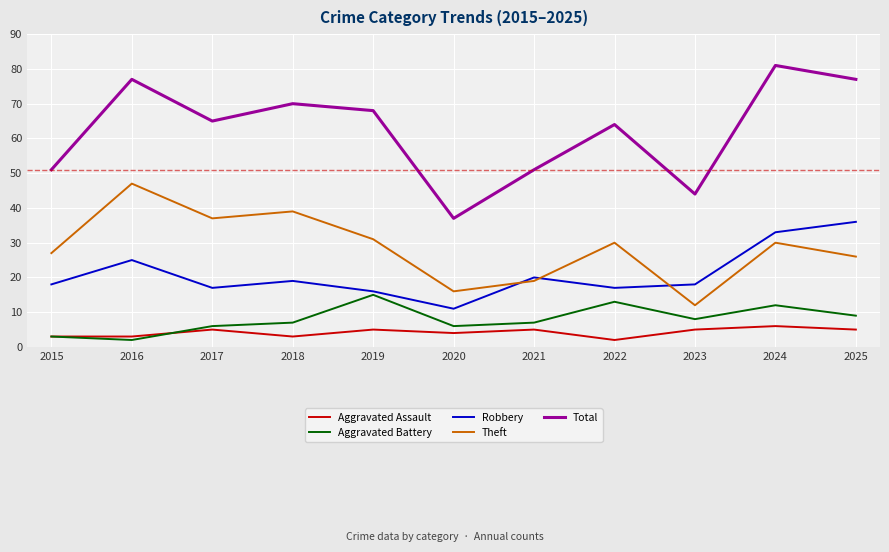

At 2019, list the series in order from smallest to largest.

Aggravated Assault, Aggravated Battery, Robbery, Theft, Total